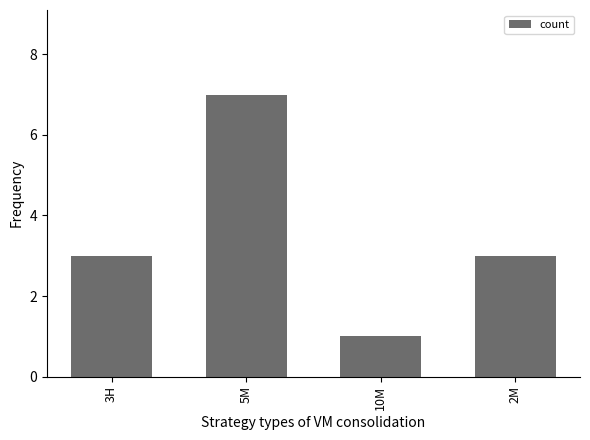

How many distinct data groups are displayed?

1